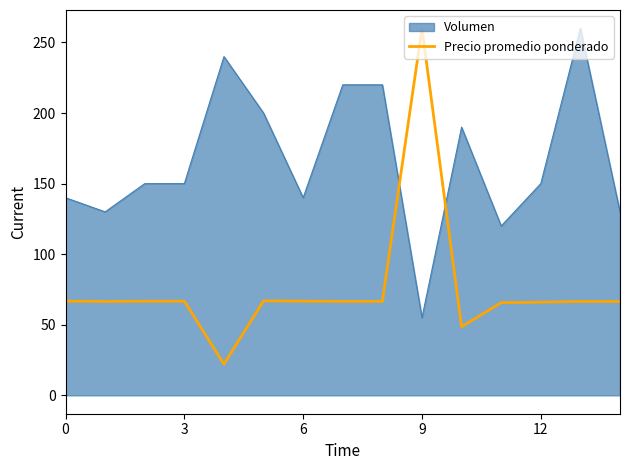

True or false: Precio promedio ponderado and Volumen intersect in this chart.

True